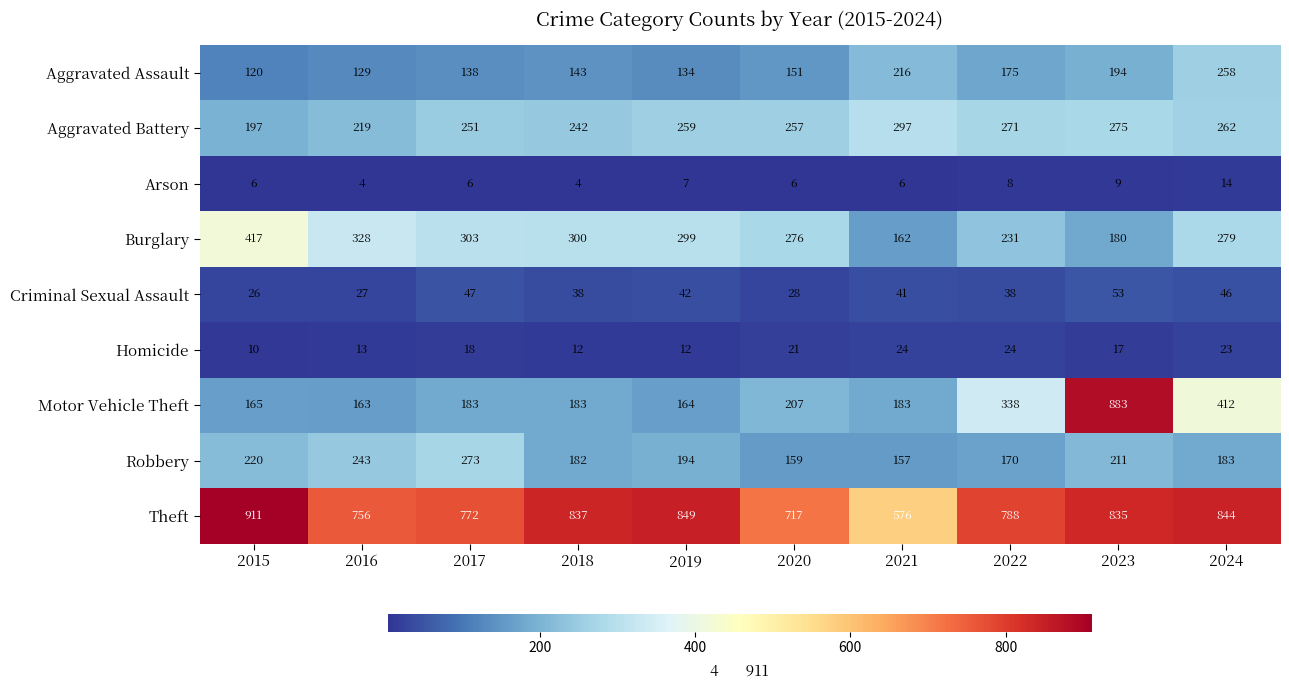

At which category does the chart reach its peak across all series?

2015